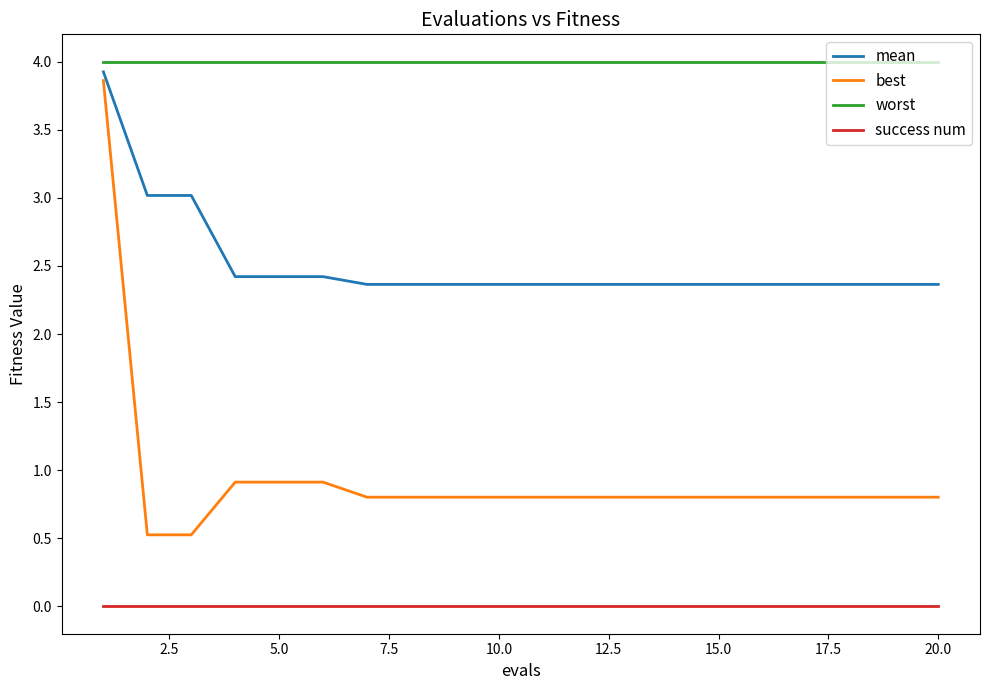

Which series has the largest total across all categories?

worst